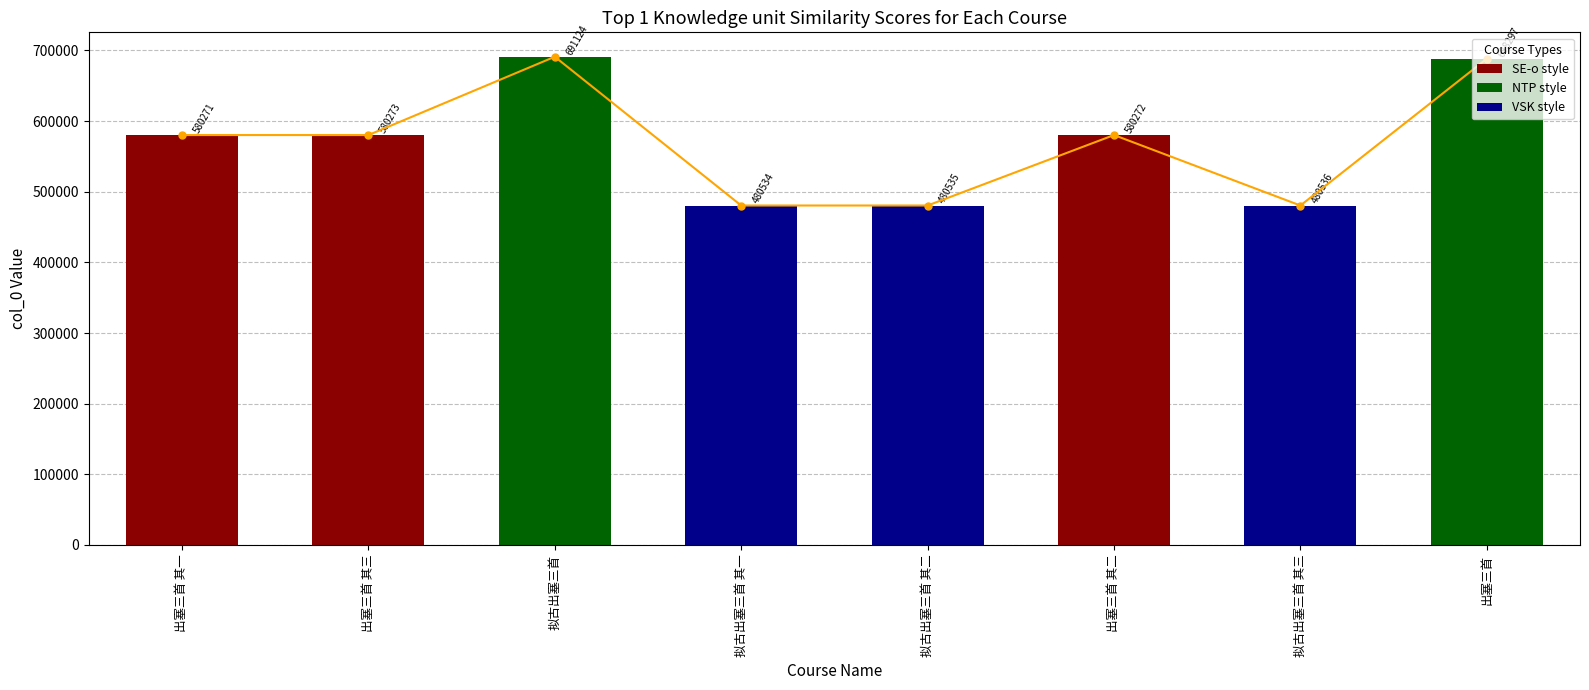

What position from the left is 拟古出塞三首?

3